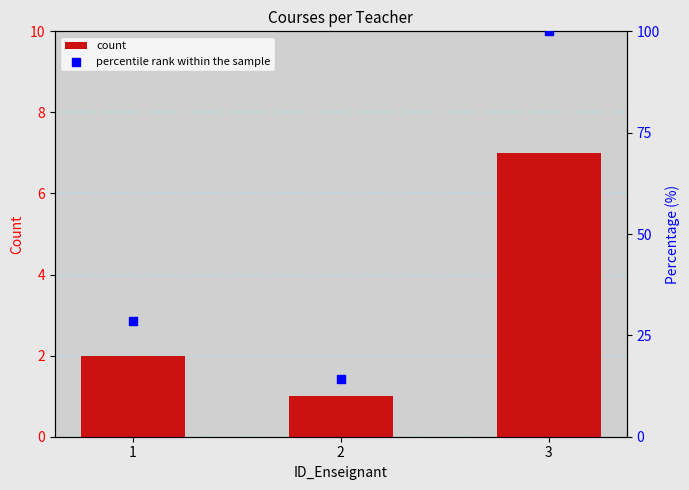

At which category is the sum across all series the highest?

3